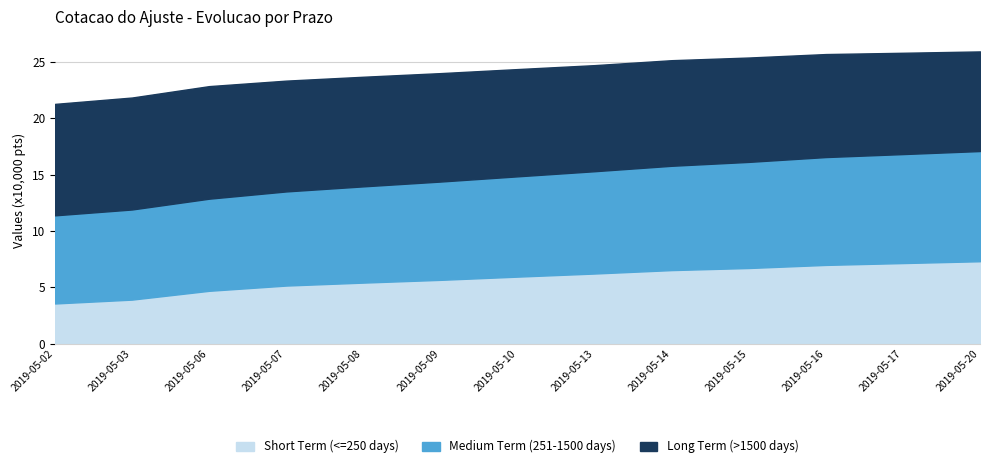

What is the difference between the maximum and minimum values in the Long Term (>1500 days) series?

11500.0